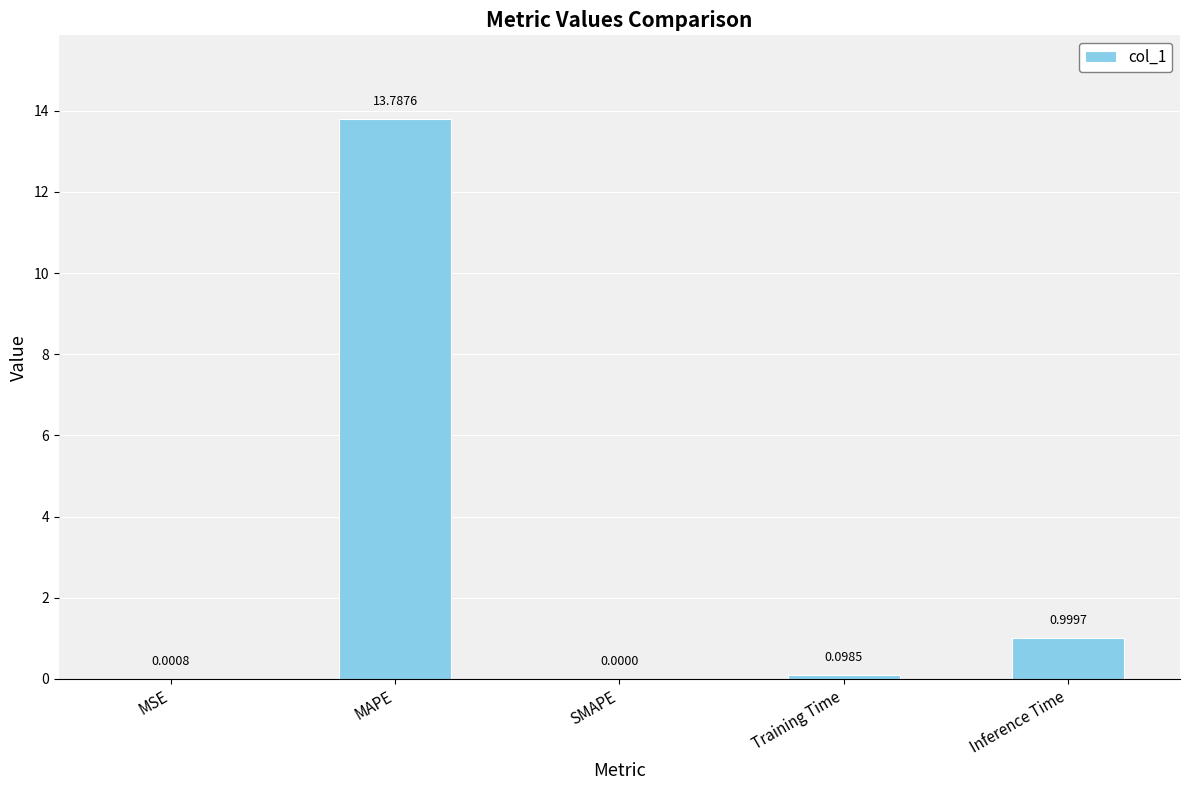

True or false: the data shows 19.8 at MAPE.

False